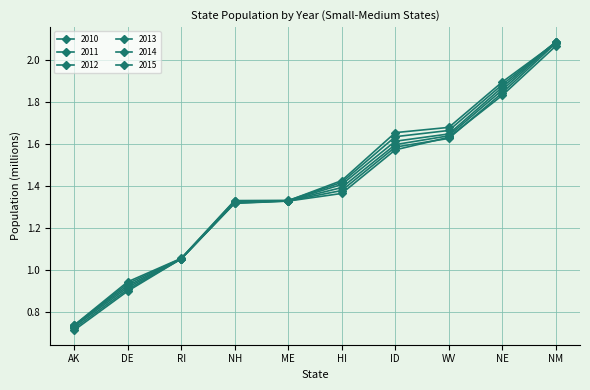

At which label is 2010 closest to 1?

RI